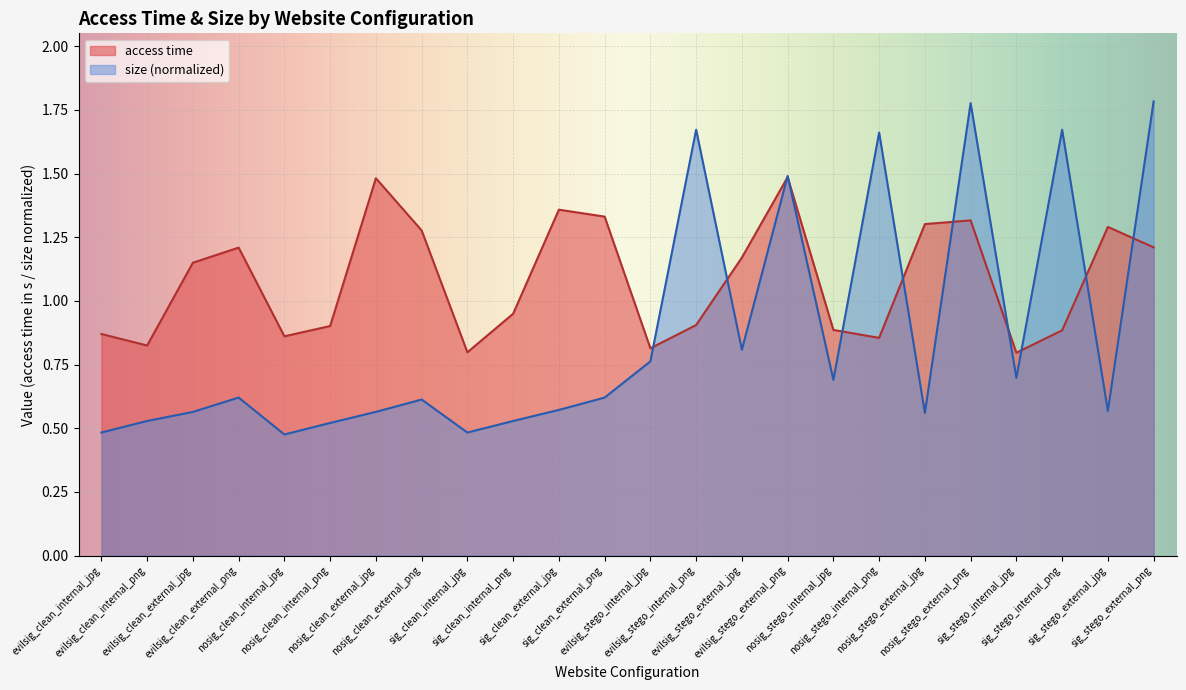

True or false: size and access time cross at least once.

True